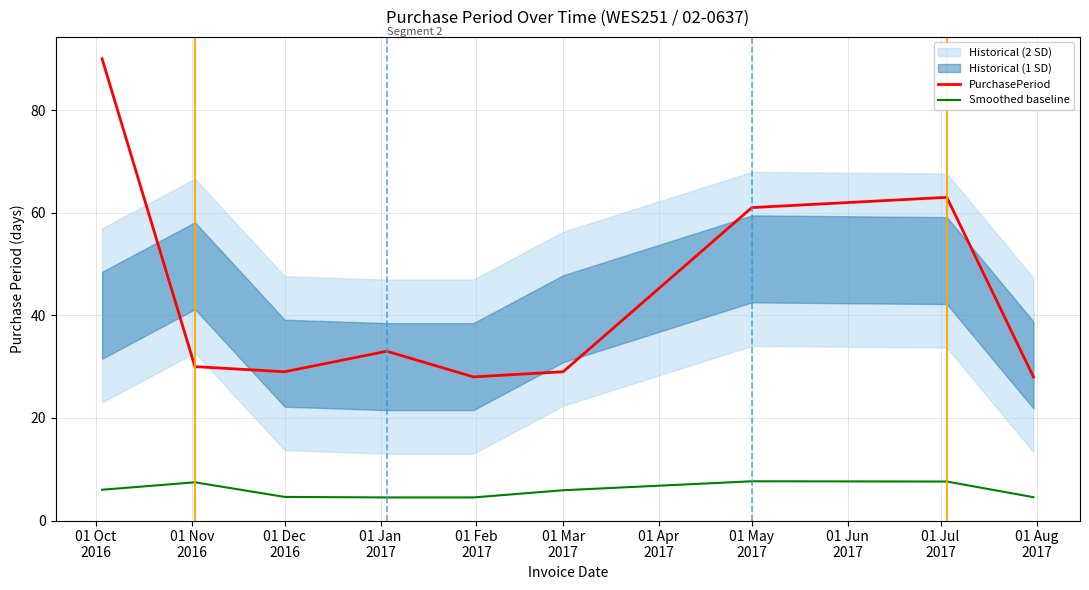

How many Smoothed baseline values are between 4 and 7?

6